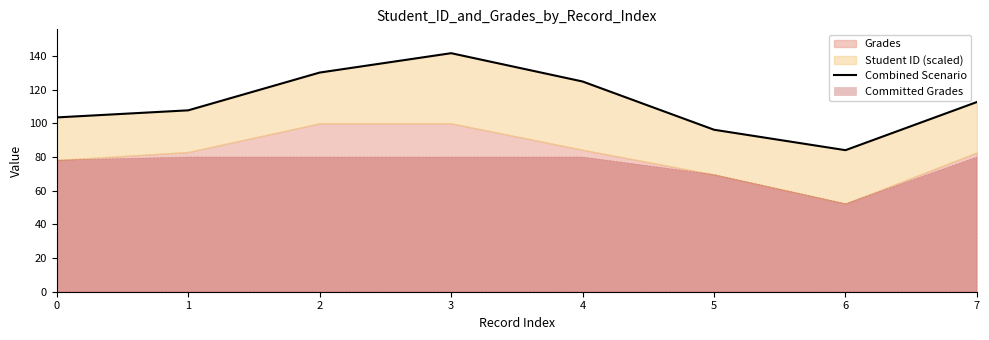

List the labels in order of value, smallest first.

6, 5, 0, 1, 7, 4, 2, 3